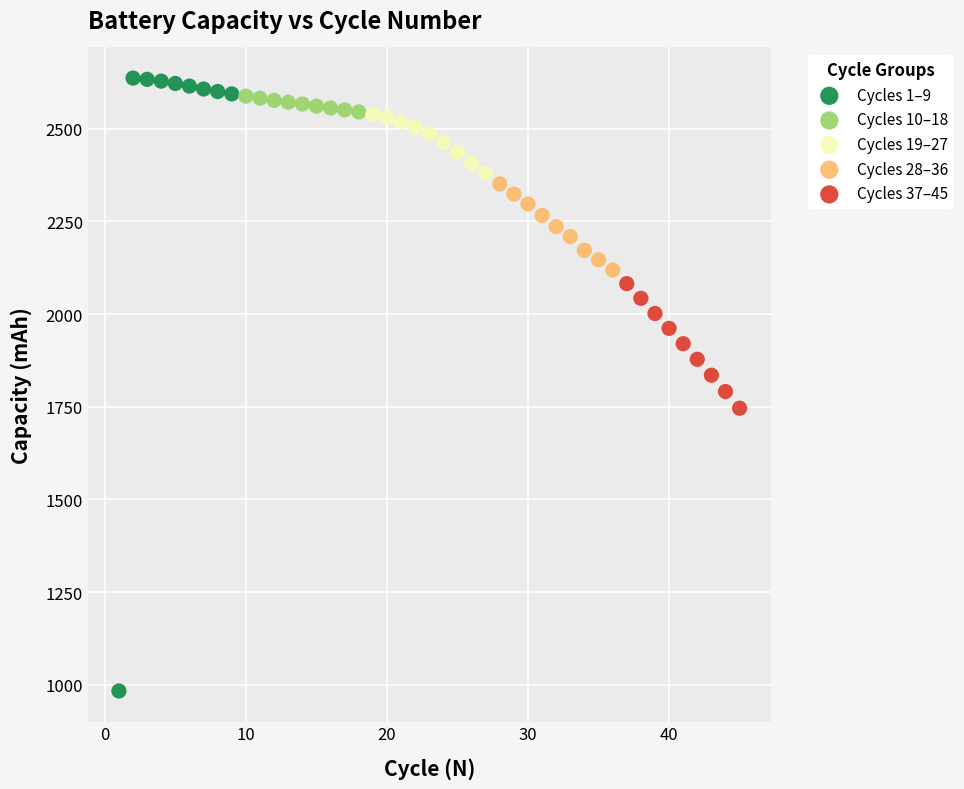

Which series has the largest Y range (max minus min)?

Cycles 1–9